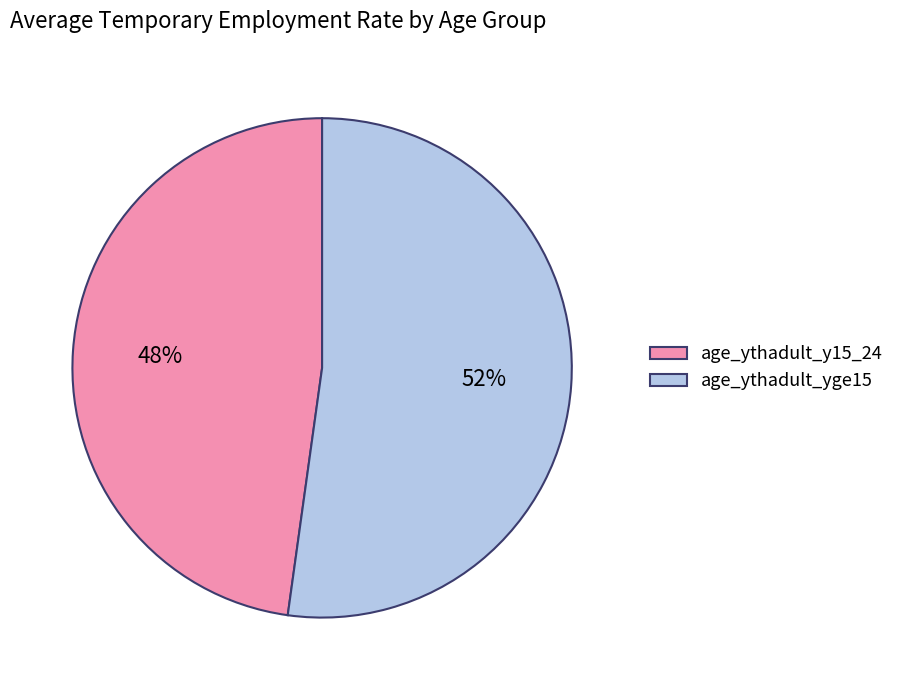

To the nearest percent, what percentage of the pie is age_ythadult_y15_24?

48%